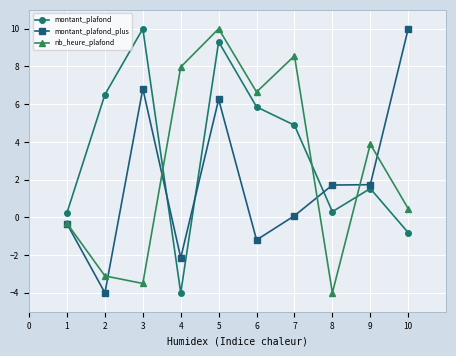

What is the total value across all series at 6?

11.3